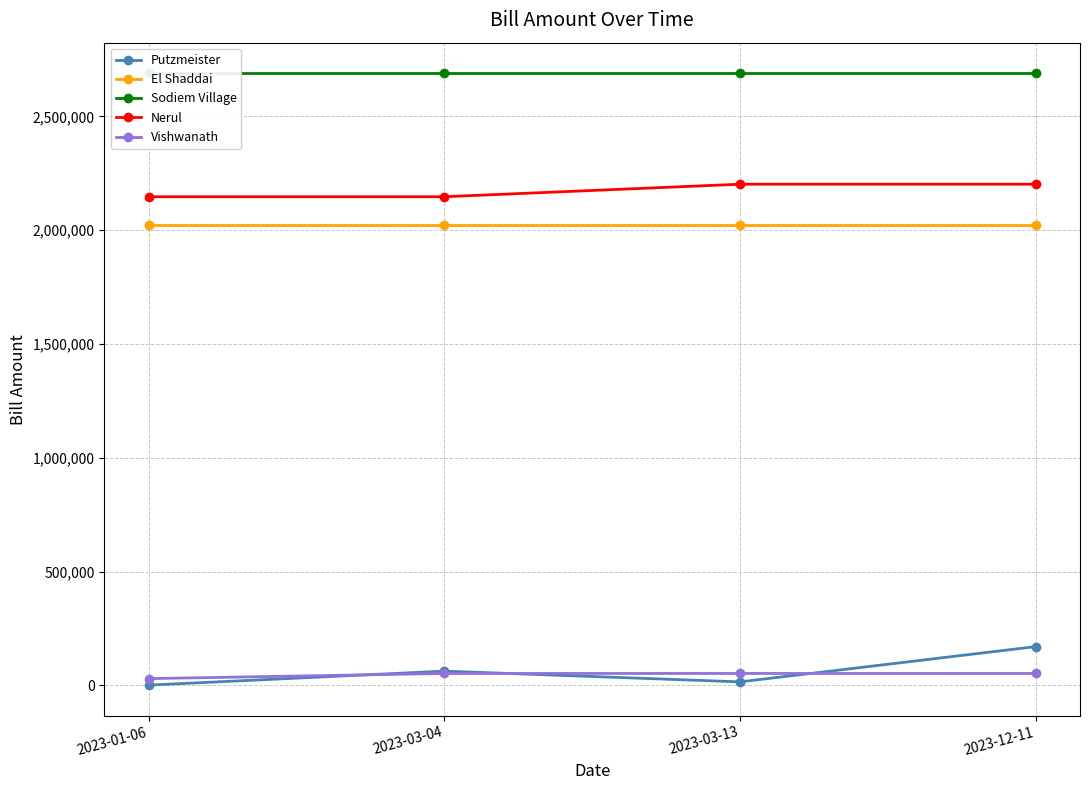

Count the number of categories in the chart.

4